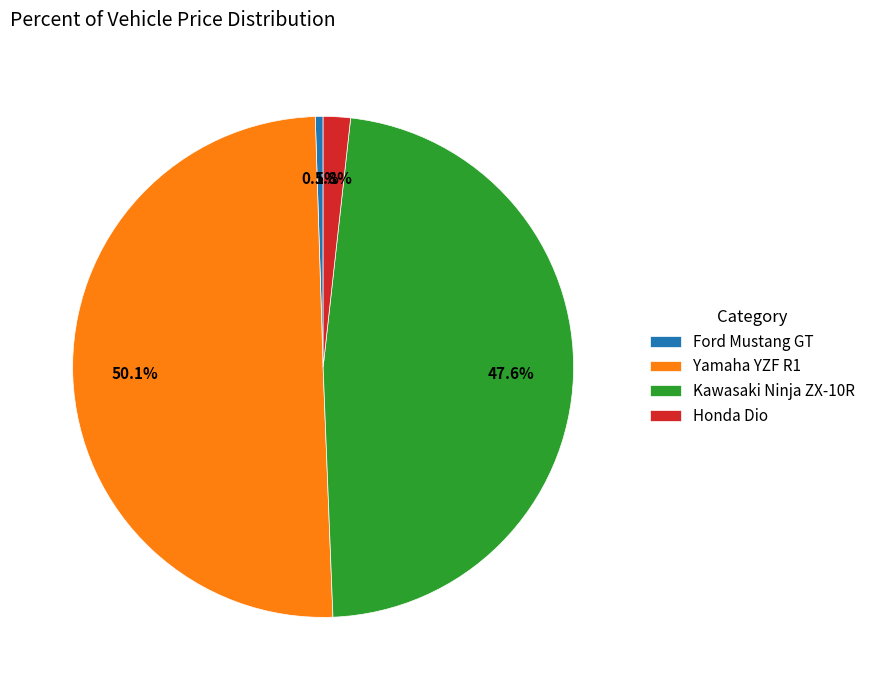

To the nearest percent, what percentage of the pie is Kawasaki Ninja ZX-10R?

48%